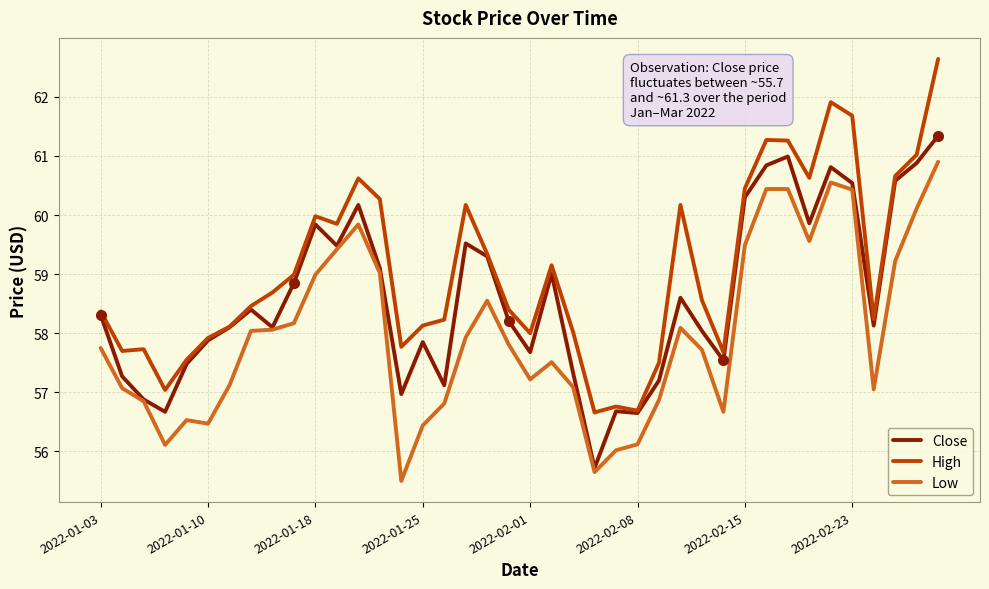

What is the minimum value shown in the chart?

55.5